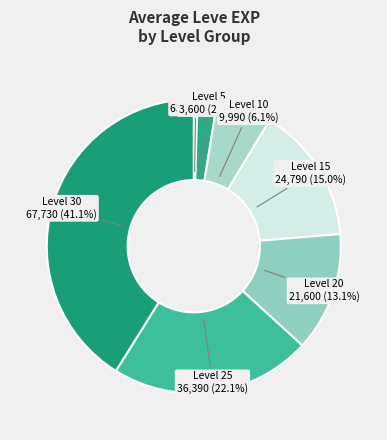

How many slices are in this pie chart?

7